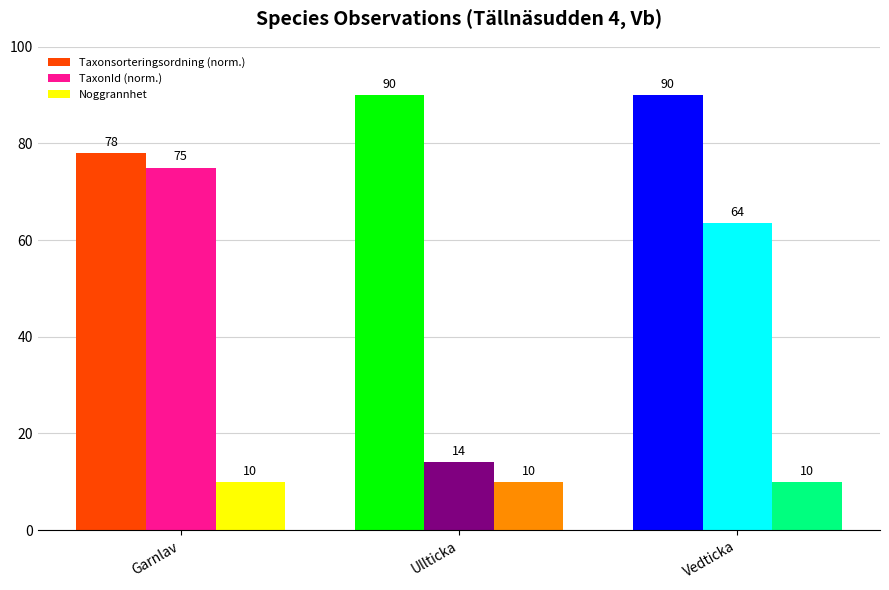

At which category is the sum across all series the highest?

Vedticka